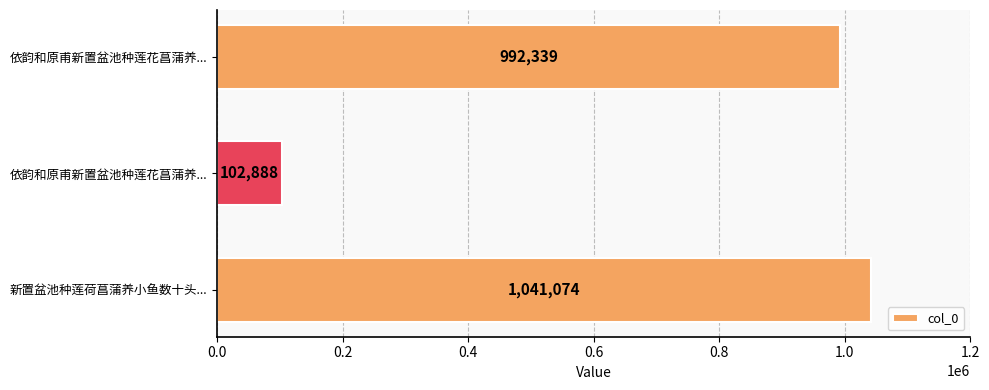

How many bars are there in total?

3